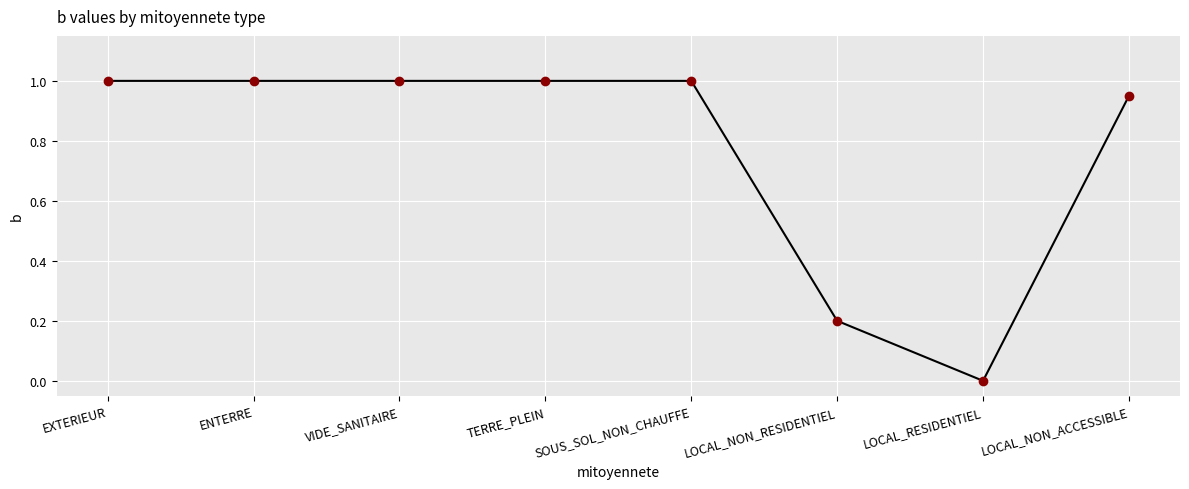

Is it true that the value at VIDE_SANITAIRE is 0.7?

False